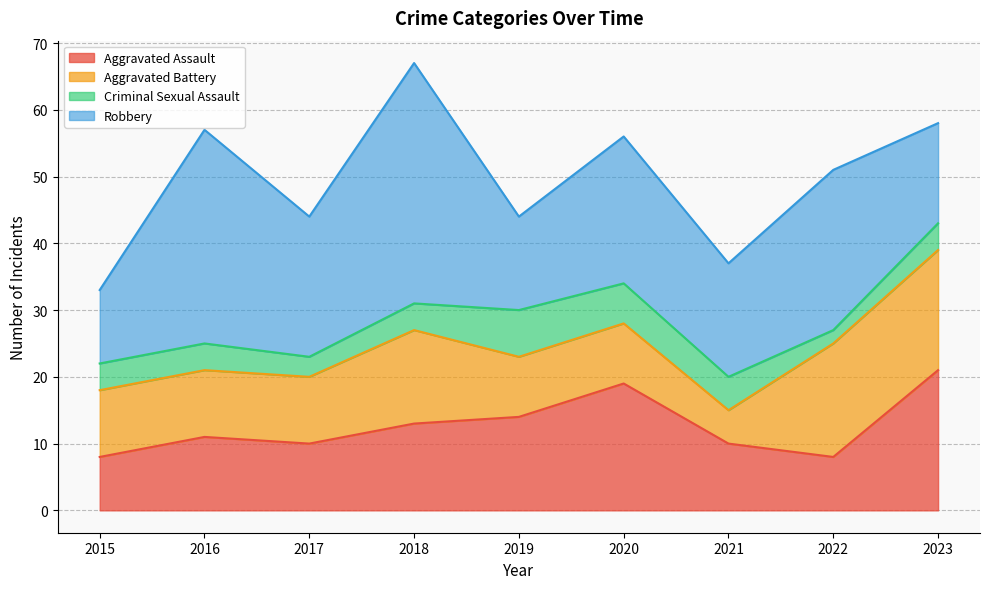

How many lines are shown in the chart?

4